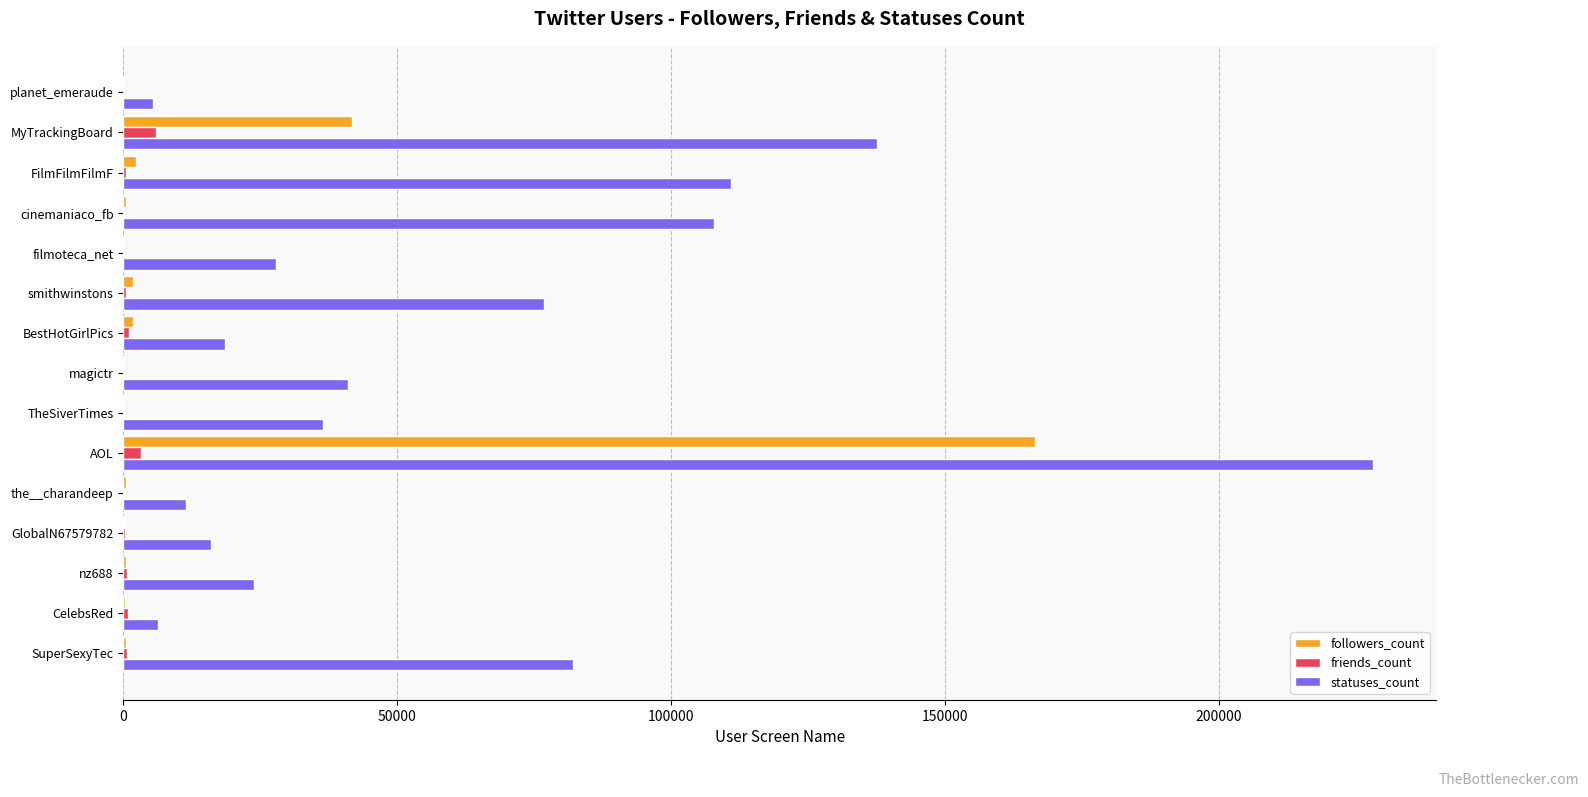

What is the sum of all friends_count values?

14097